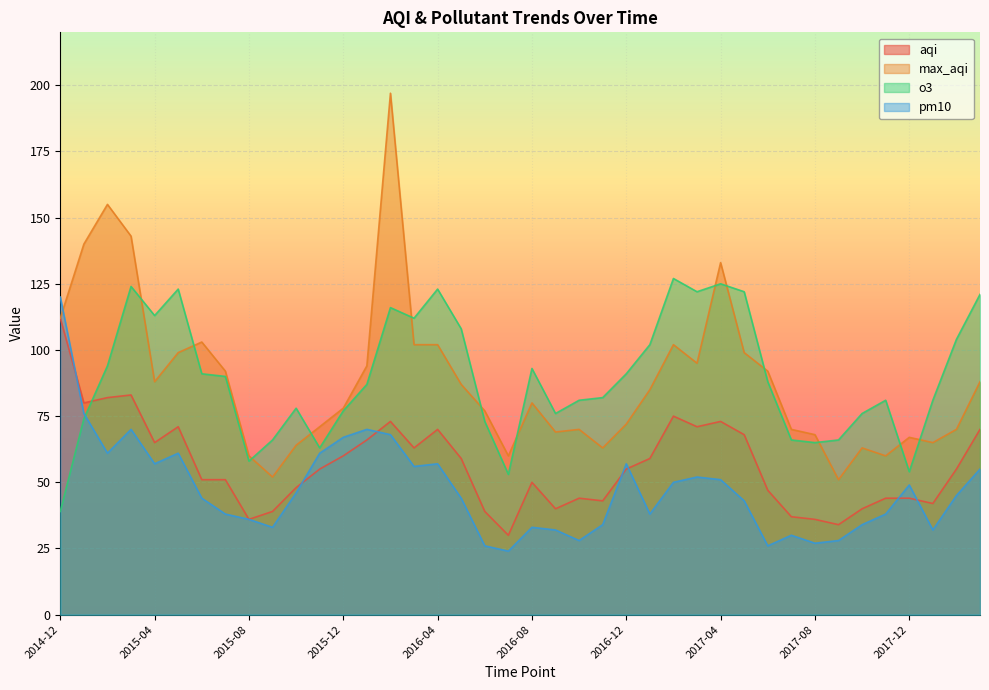

Where does the o3 series first go above 88?

2015-02